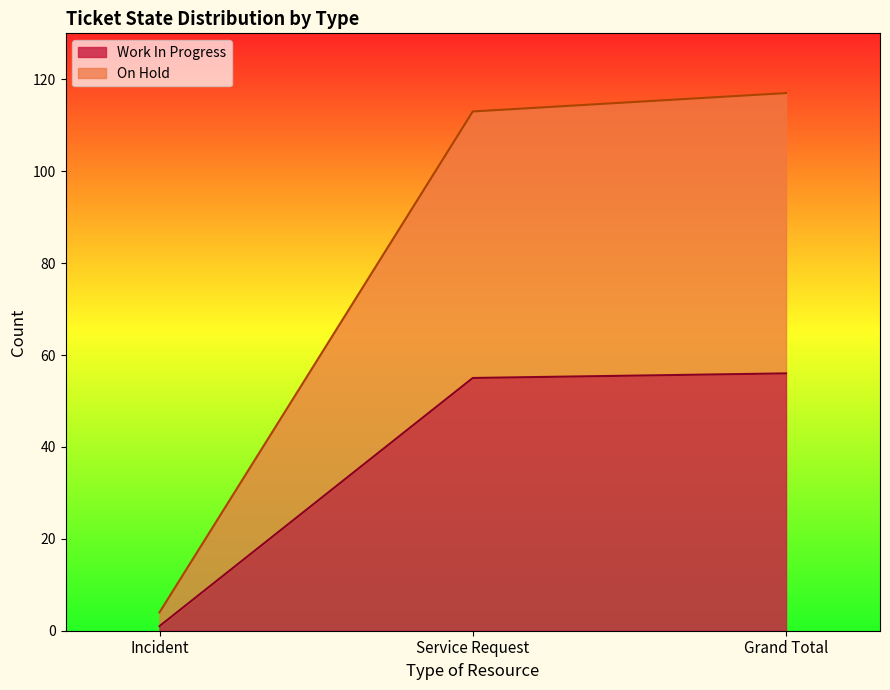

Which series has the largest total across all categories?

On Hold